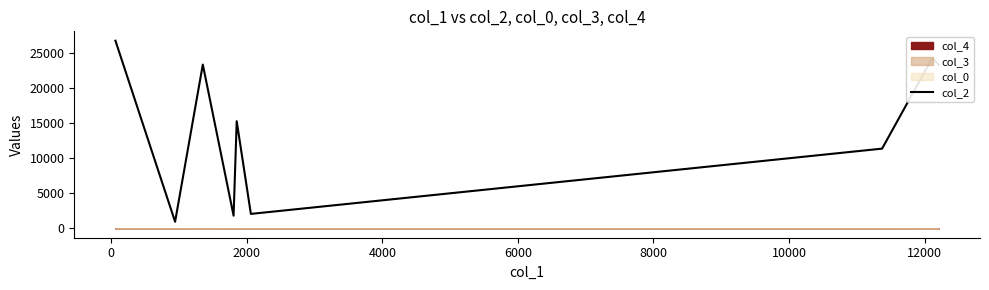

True or false: there are more than 2 points higher than both neighbors.

True